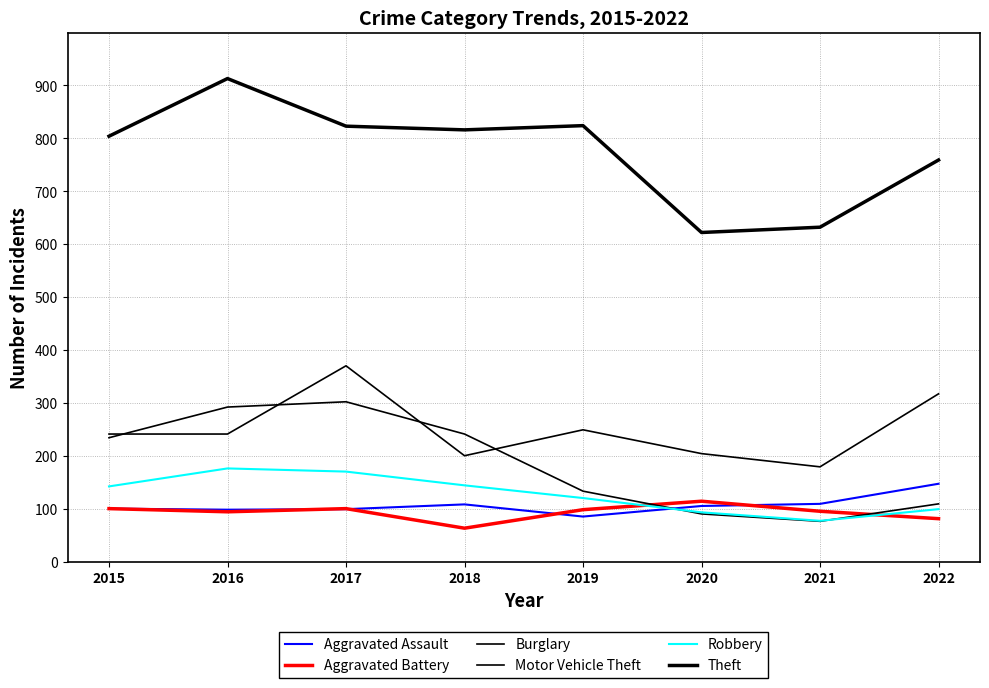

The value of Motor Vehicle Theft at 2016 is 241. True or false?

True